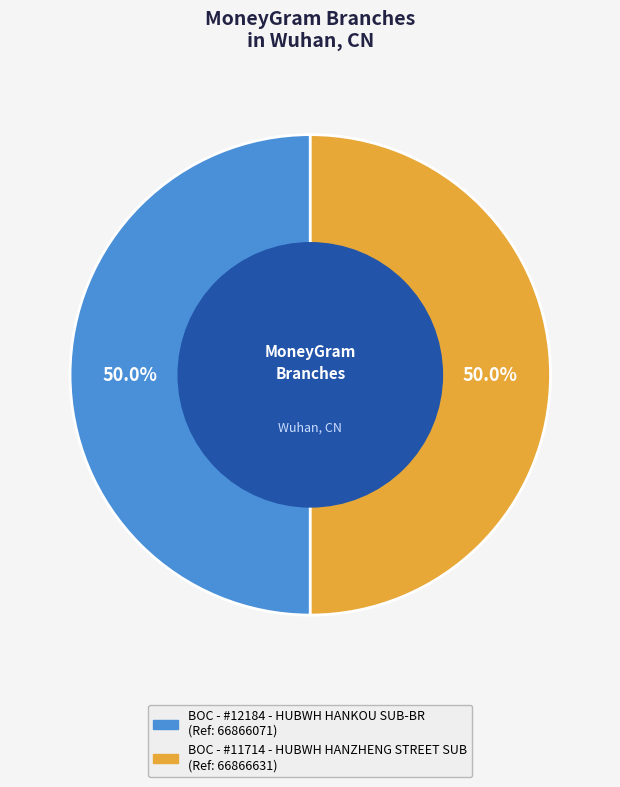

How many slices are in this pie chart?

2